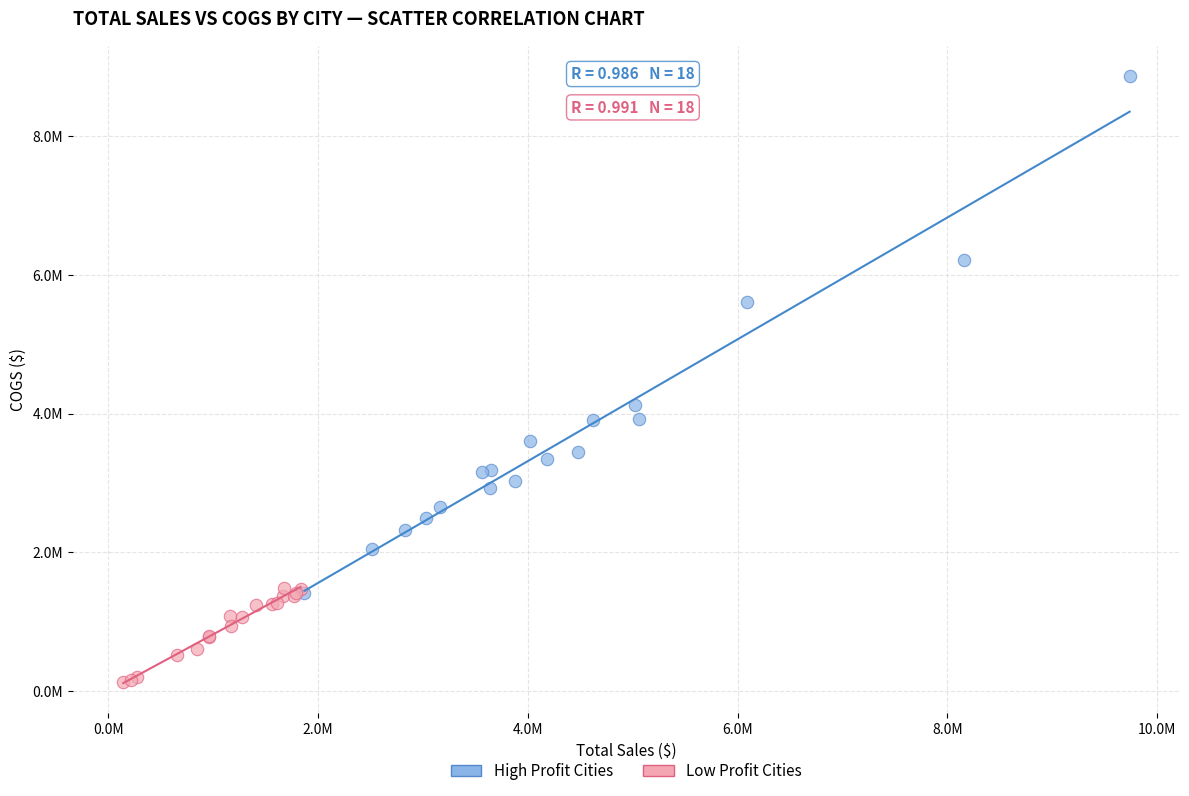

What are all the series names shown in the legend?

High Profit Cities, Low Profit Cities